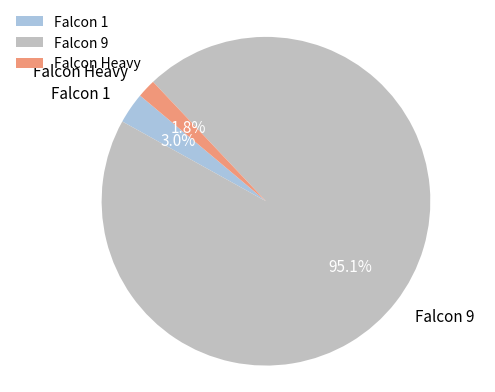

To the nearest percent, what is the combined percentage of Falcon Heavy and Falcon 9?

97%